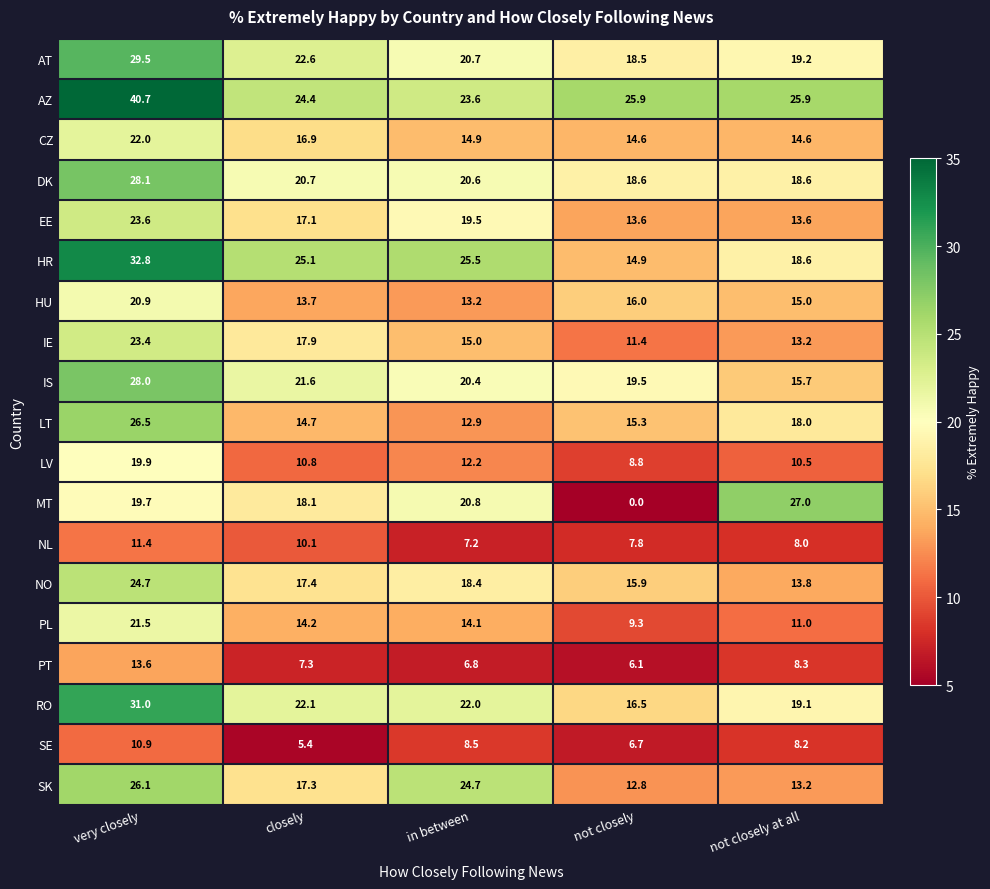

The value of PT at closely is 7.3. True or false?

True